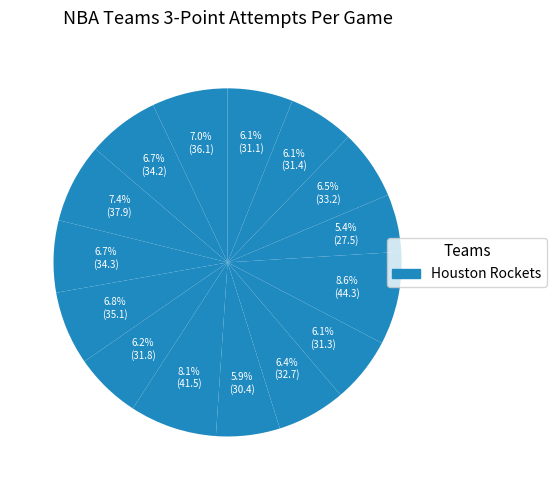

How many slices are in this pie chart?

15